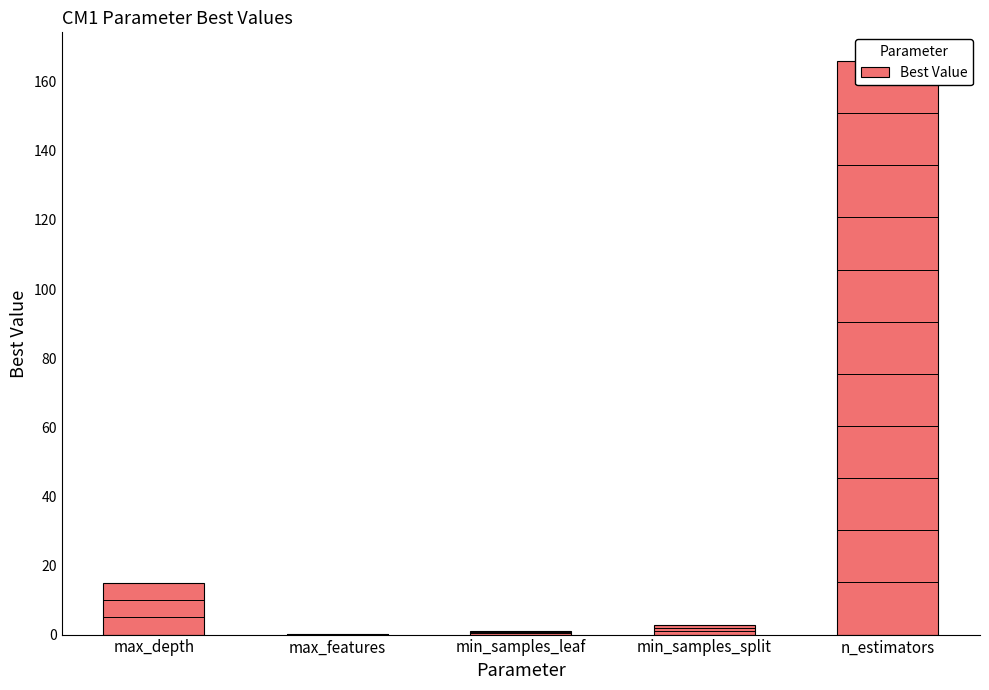

What is the ratio of the value at n_estimators to the value at min_samples_leaf?

166.0